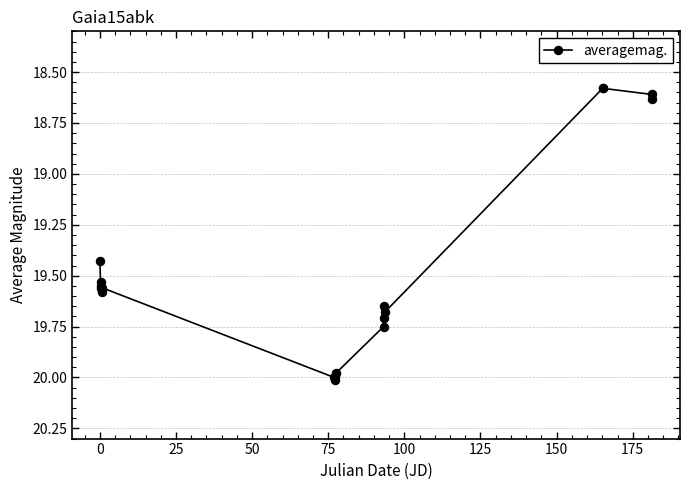

What is the difference between the second highest and second lowest values?

1.4